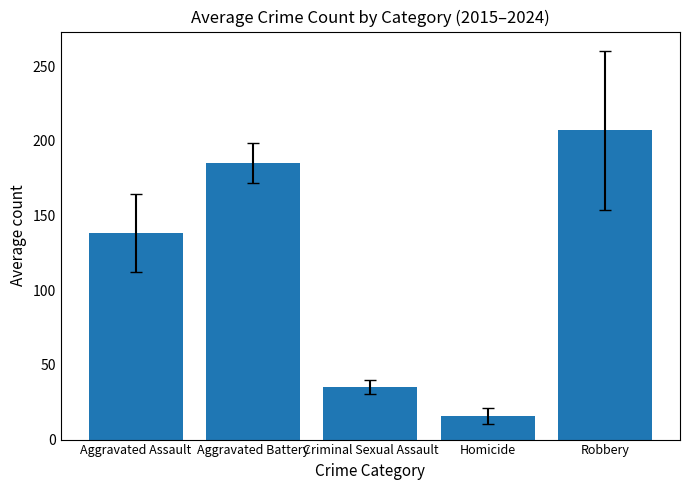

Which label corresponds to the largest value in the chart?

Robbery